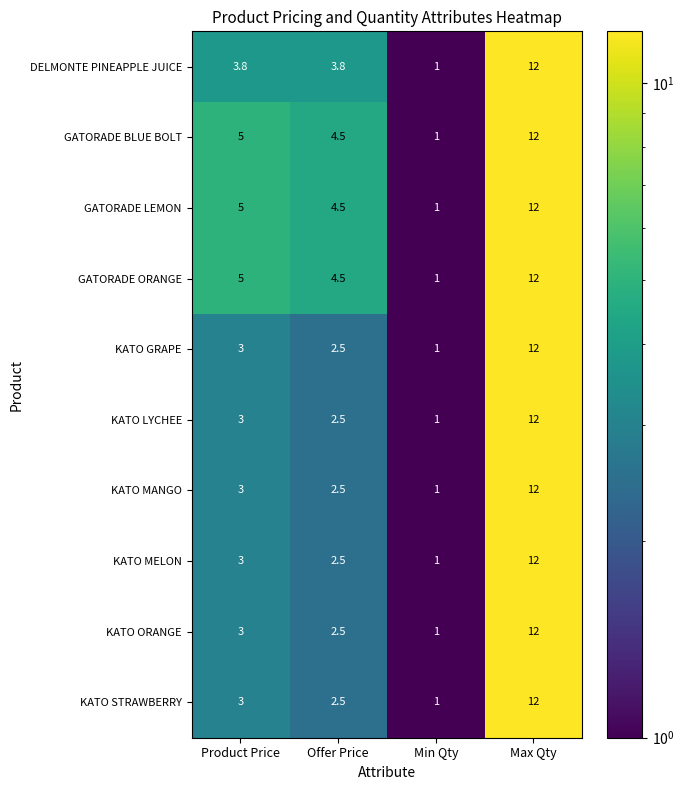

What is the sum of all KATO STRAWBERRY values?

18.5